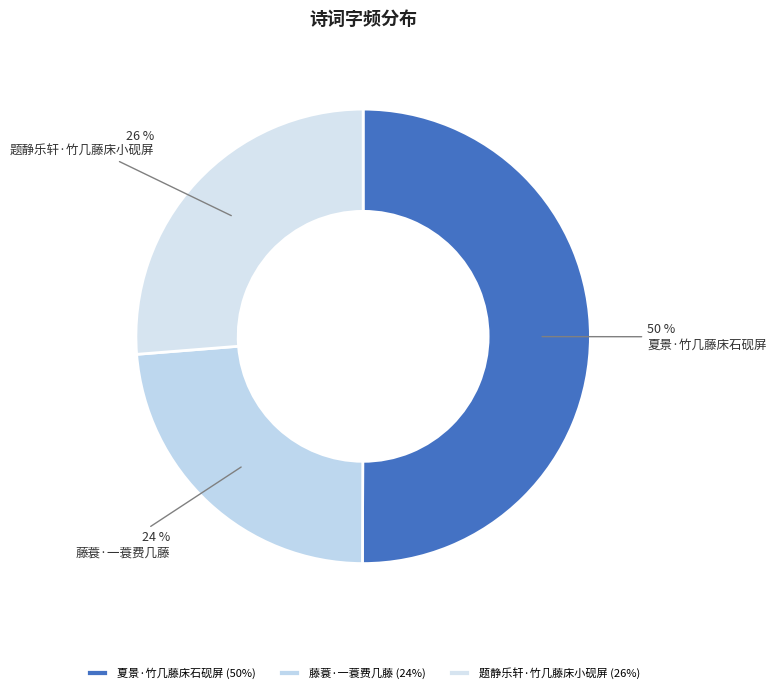

To the nearest percent, what is the difference between the 题静乐轩·竹几藤床小砚屏 and 夏景·竹几藤床石砚屏 slice percentages?

24%